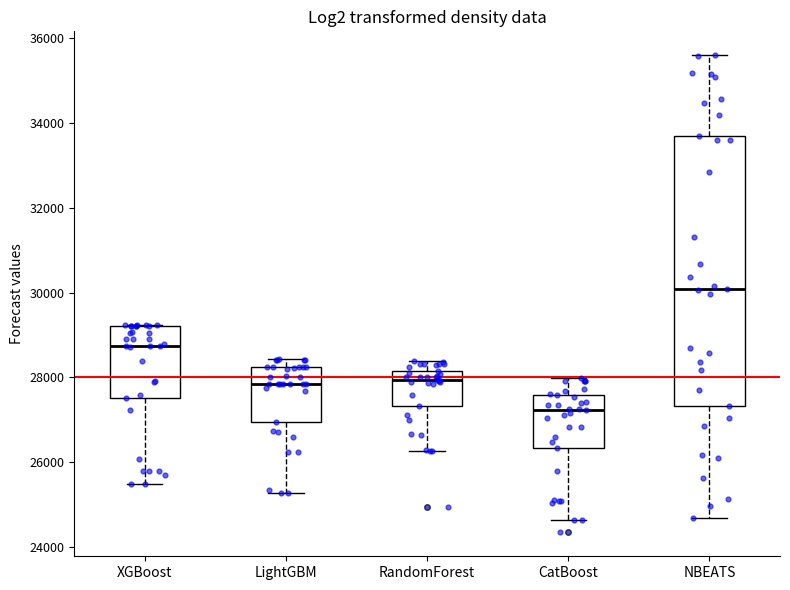

Which box has the lowest median line?

CatBoost